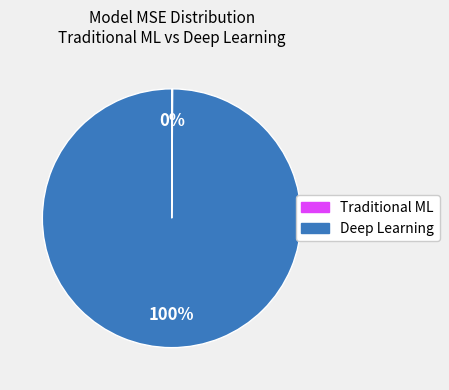

True or false: Deep Learning accounts for 100% of the total.

True